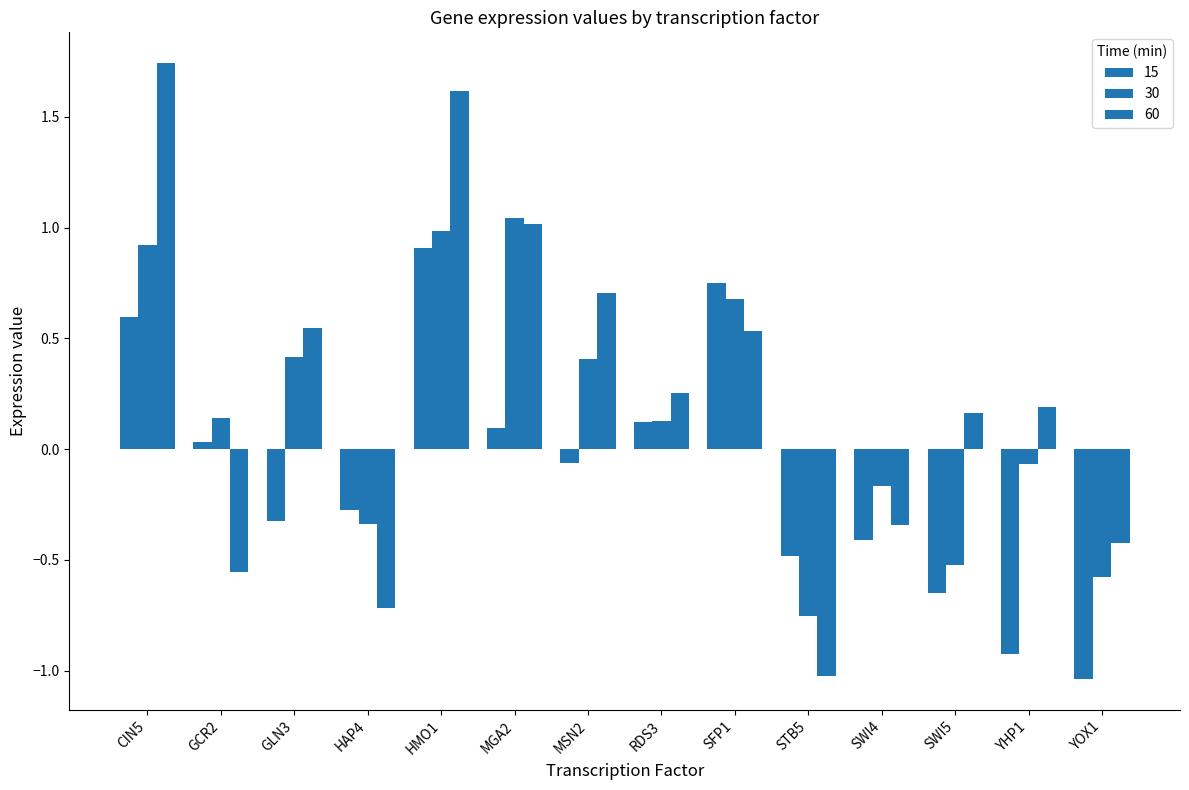

Is the value of 30 at STB5 greater than the value of 15 at RDS3?

No